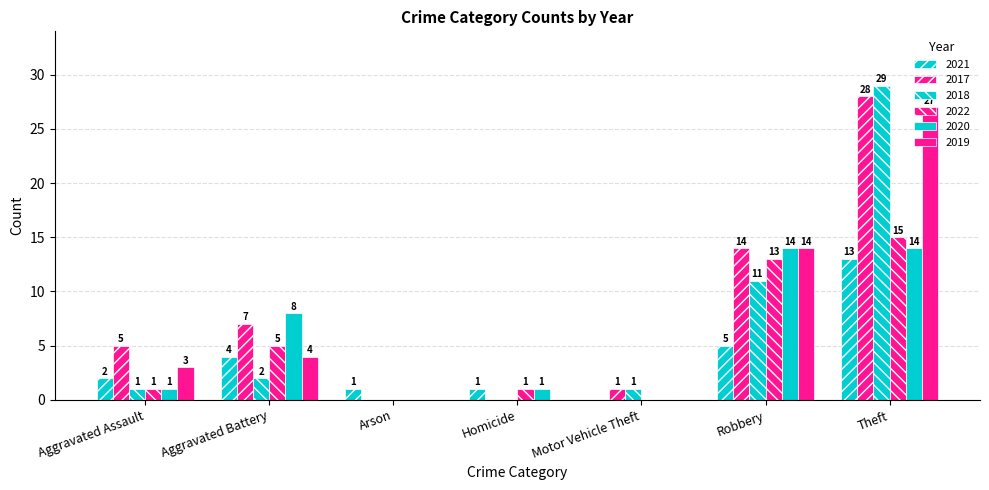

At which label does 2019 first exceed 3?

Aggravated Battery